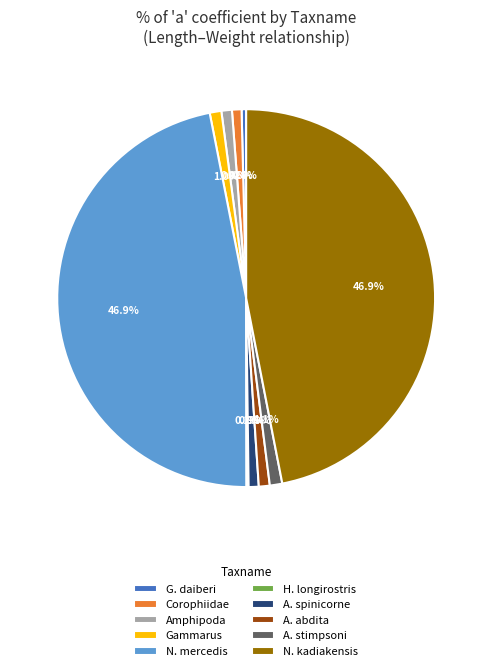

Which has a higher value, N. kadiakensis or G. daiberi?

N. kadiakensis